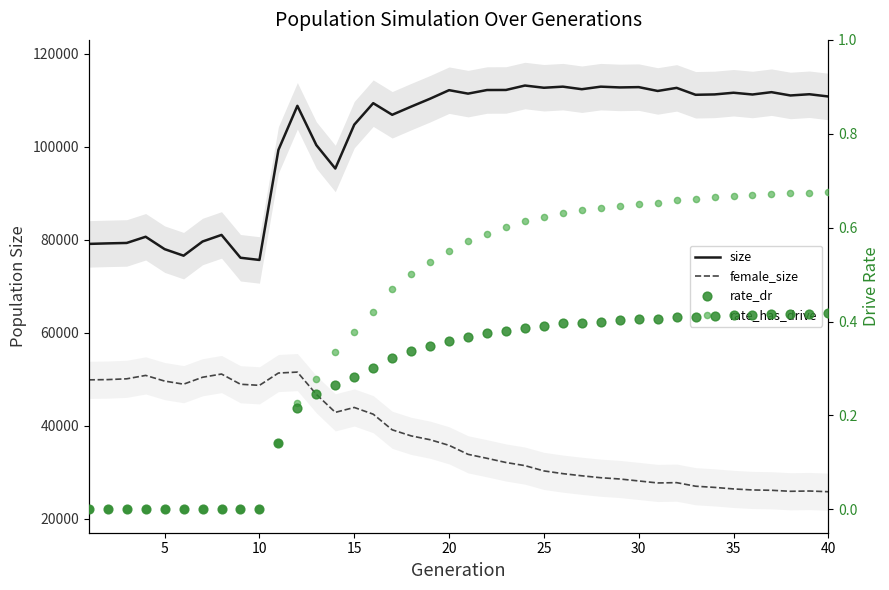

Which series contains the highest Y value?

size